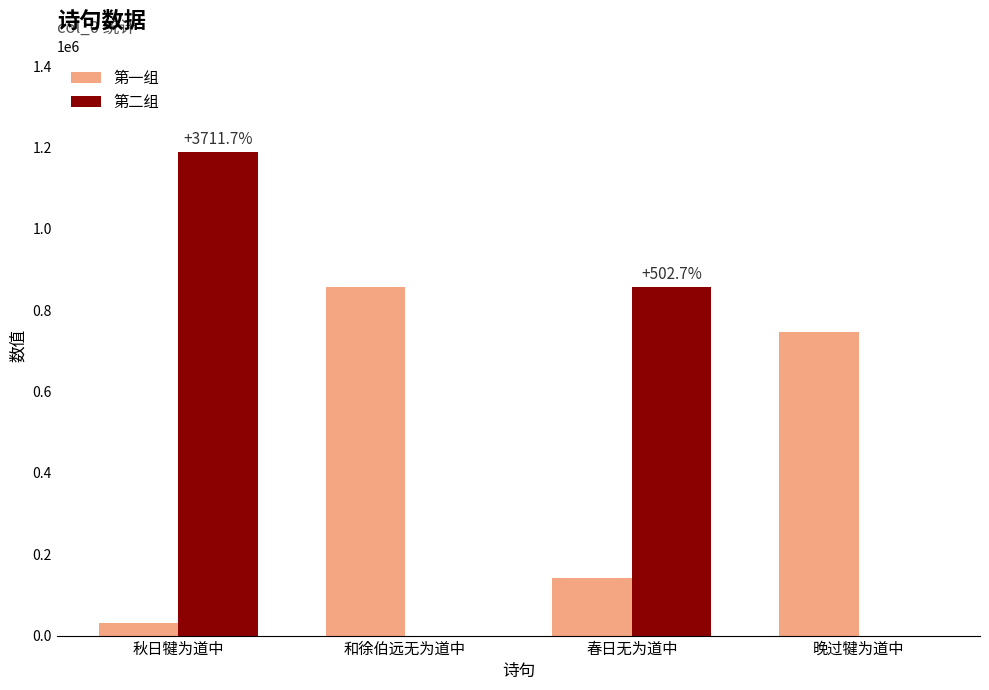

The 第二组 series shows 0 at 晚过犍为道中. True or false?

True